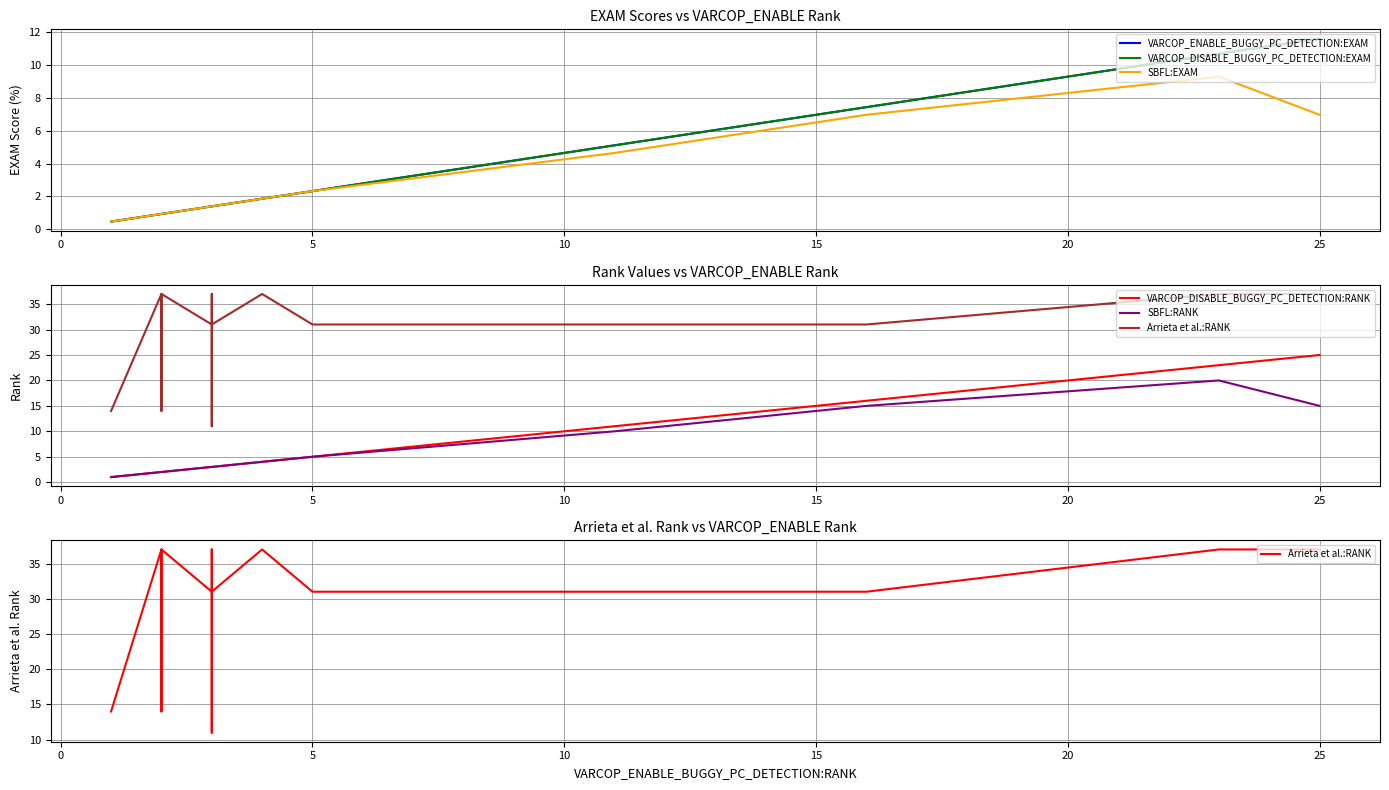

Reading left to right, list all the values displayed in this chart.

VARCOP_ENABLE_BUGGY_PC_DETECTION:EXAM: 0.5	0.9	0.9	0.9	1.4	1.4	1.4	1.4	1.4	1.4	1.4	1.4	1.9	1.9	1.9	2.3	5.1	7.4	10.7	11.6
VARCOP_DISABLE_BUGGY_PC_DETECTION:EXAM: 0.5	0.9	0.9	0.9	1.4	1.4	1.4	1.4	1.4	1.4	1.4	1.4	1.9	1.9	1.9	2.3	5.1	7.4	10.7	11.6
SBFL:EXAM: 0.5	0.9	0.9	0.9	1.4	1.4	1.4	1.4	1.4	1.4	1.4	1.4	1.9	1.9	1.9	2.3	4.7	7.0	9.3	7.0
VARCOP_DISABLE_BUGGY_PC_DETECTION:RANK: 1.0	2.0	2.0	2.0	3.0	3.0	3.0	3.0	3.0	3.0	3.0	3.0	4.0	4.0	4.0	5.0	11.0	16.0	23.0	25.0
SBFL:RANK: 1.0	2.0	2.0	2.0	3.0	3.0	3.0	3.0	3.0	3.0	3.0	3.0	4.0	4.0	4.0	5.0	10.0	15.0	20.0	15.0
Arrieta et al.:RANK: 14.0	37.0	14.0	37.0	31.0	11.0	14.0	37.0	37.0	37.0	31.0	31.0	37.0	37.0	37.0	31.0	31.0	31.0	37.0	37.0